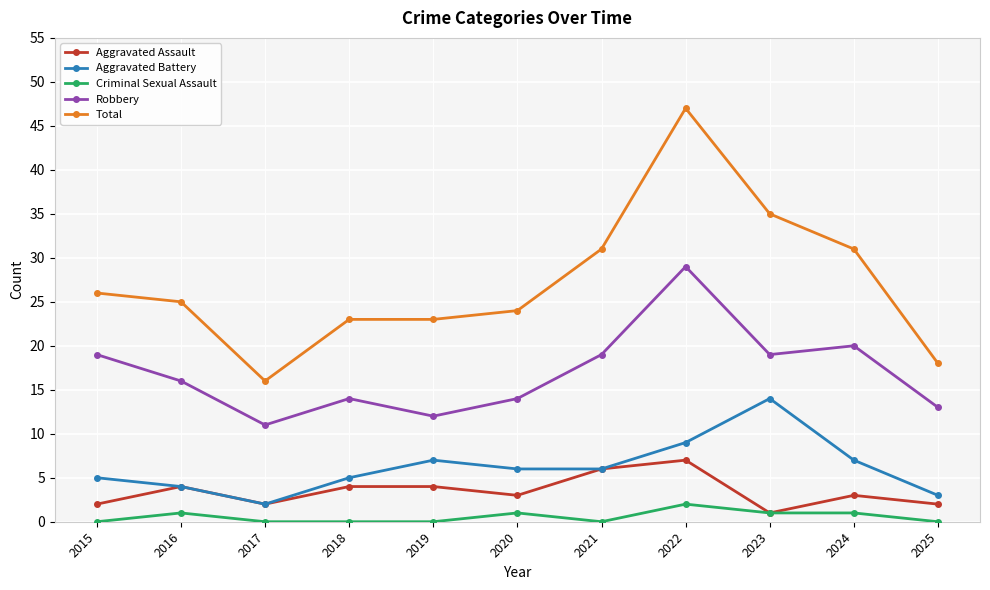

True or false: Criminal Sexual Assault and Total intersect in this chart.

False